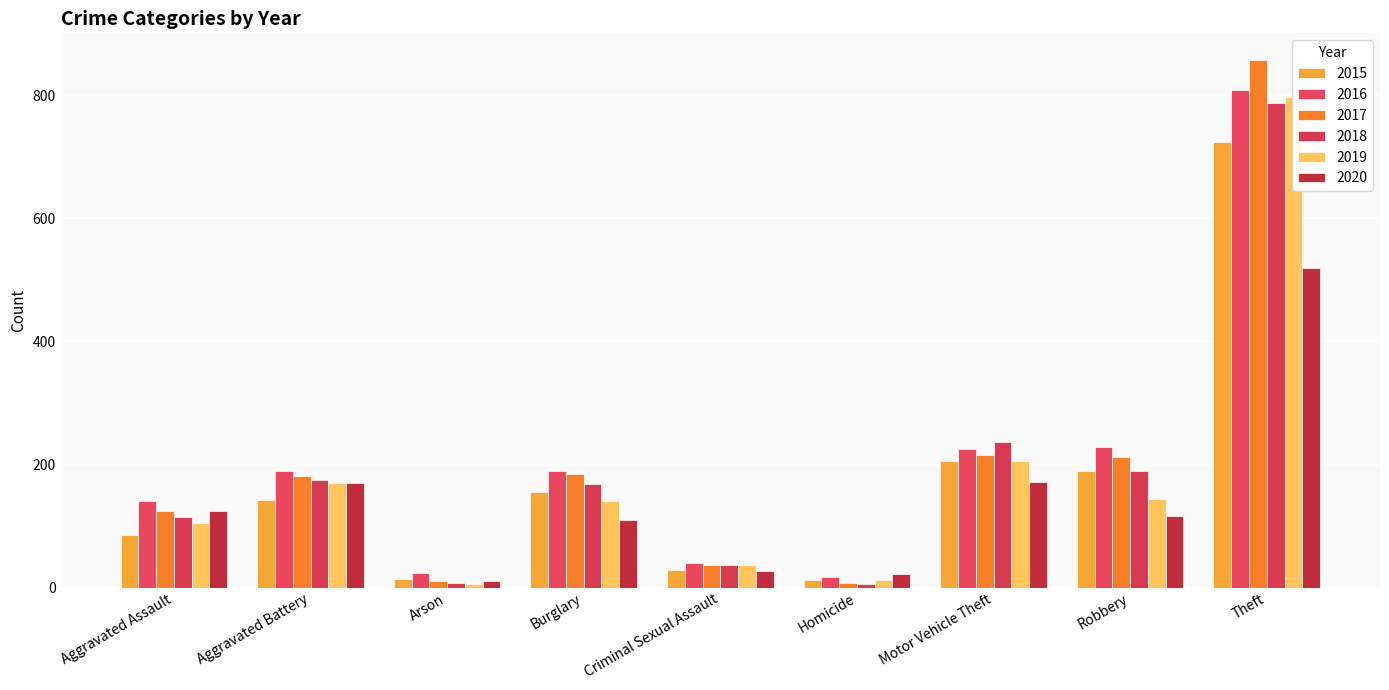

Between Arson and Robbery, which is larger?

Robbery